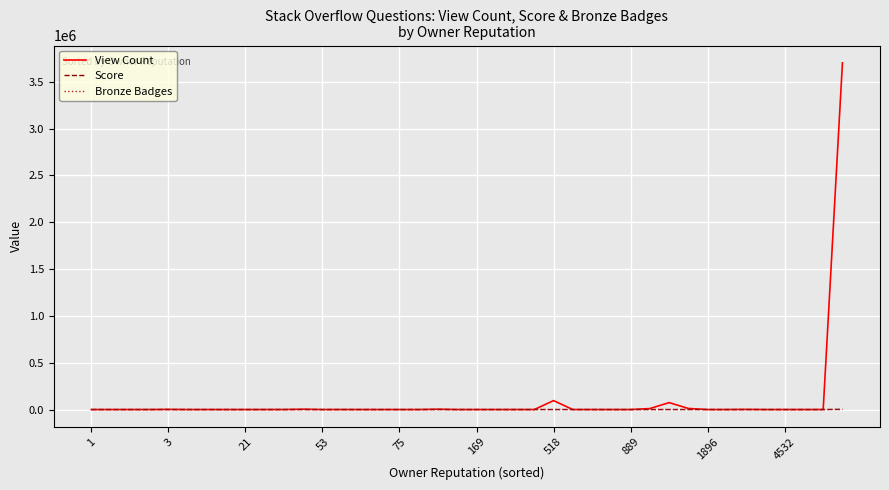

Which series has the largest range (max minus min)?

View Count